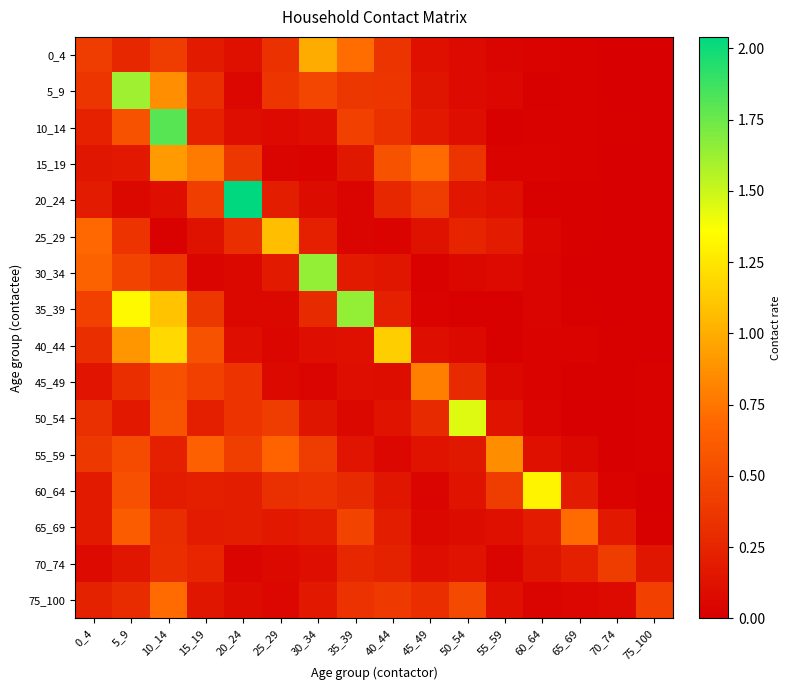

Which series has the largest total across all categories?

35_39